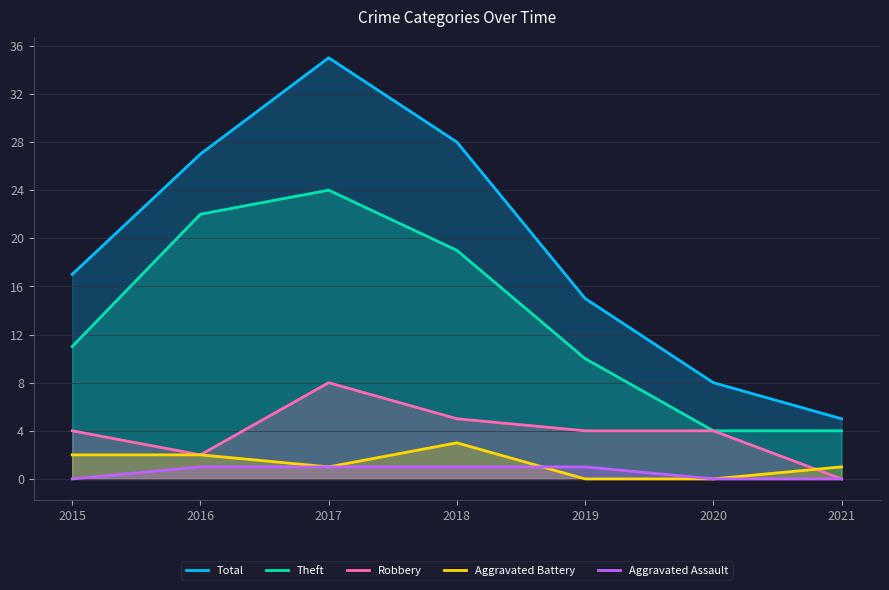

Which has a higher value, 2016 or 2018?

2018